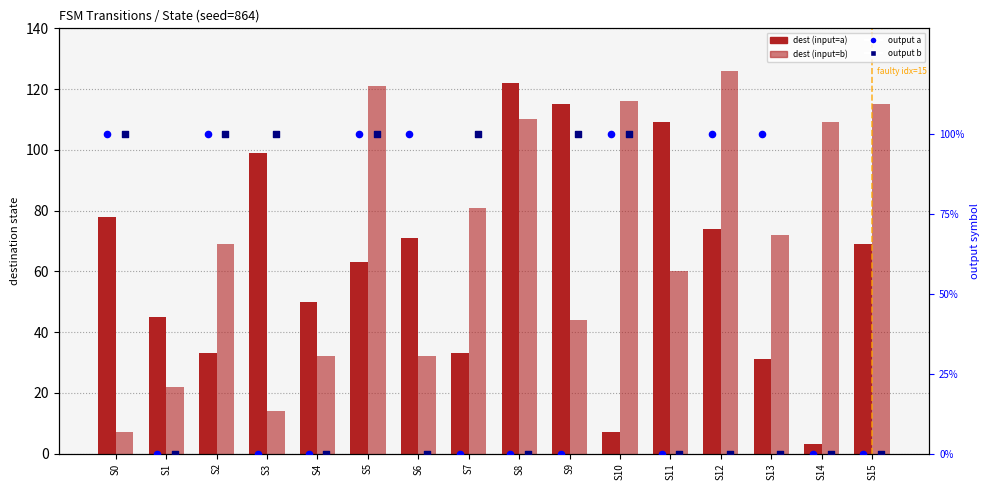

What are all the series names shown in the legend?

dest (input=a), dest (input=b), output a (×100%), output b (×100%)